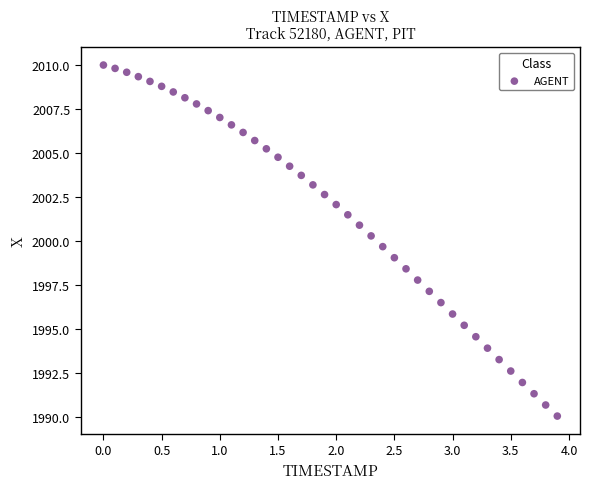

What is the range of X values (max minus min)?

3.9